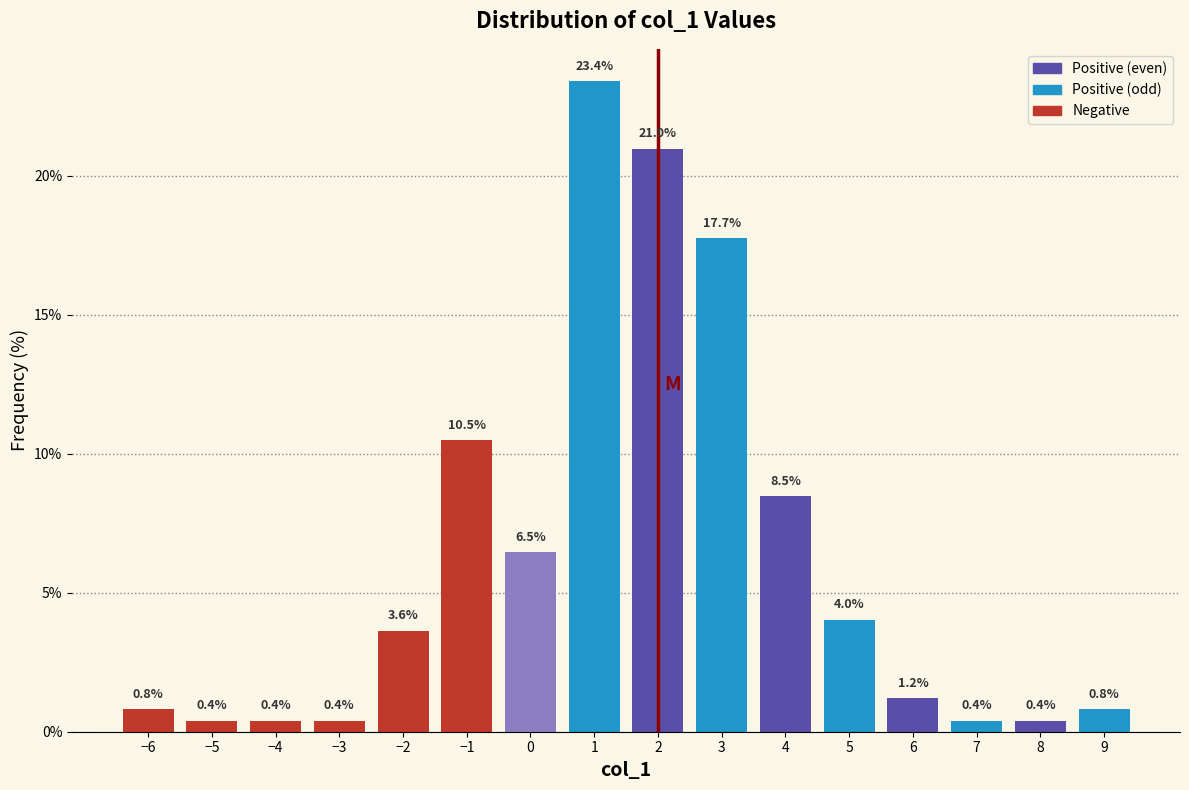

Reading left to right, transcribe this chart: for each bar, give the range it covers on the x-axis and its height.

-6.5 to -5.5: 0.8
-5.5 to -4.5: 0.4
-4.5 to -3.5: 0.4
-3.5 to -2.5: 0.4
-2.5 to -1.5: 3.6
-1.5 to -0.5: 10.5
-0.5 to 0.5: 6.5
0.5 to 1.5: 23.4
1.5 to 2.5: 21.0
2.5 to 3.5: 17.7
3.5 to 4.5: 8.5
4.5 to 5.5: 4.0
5.5 to 6.5: 1.2
6.5 to 7.5: 0.4
7.5 to 8.5: 0.4
8.5 to 9.5: 0.8